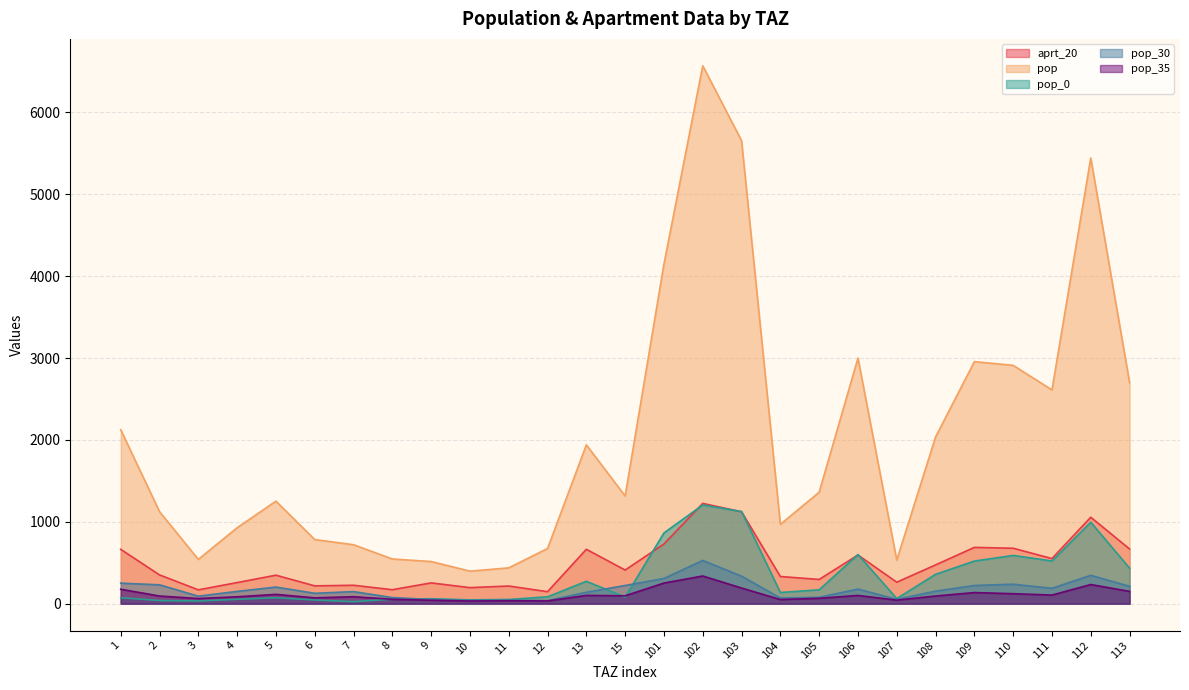

What is the minimum value for pop_0?

24.7